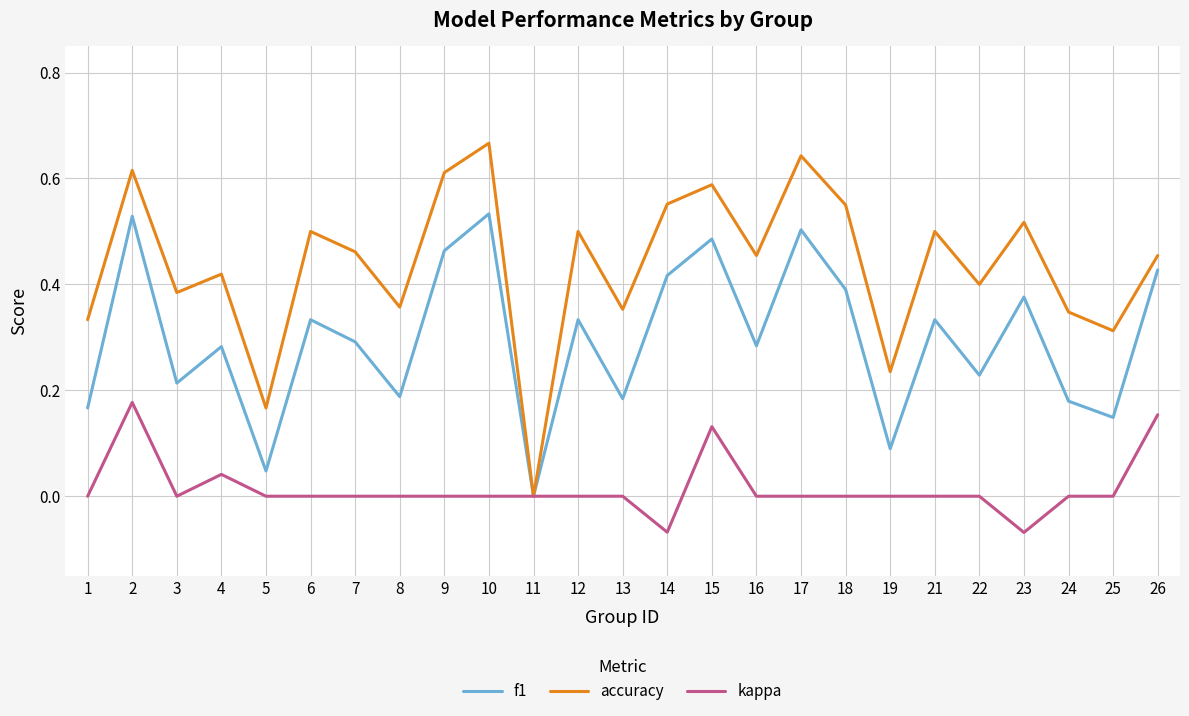

List the series in order of their peak value, highest first.

accuracy, f1, kappa